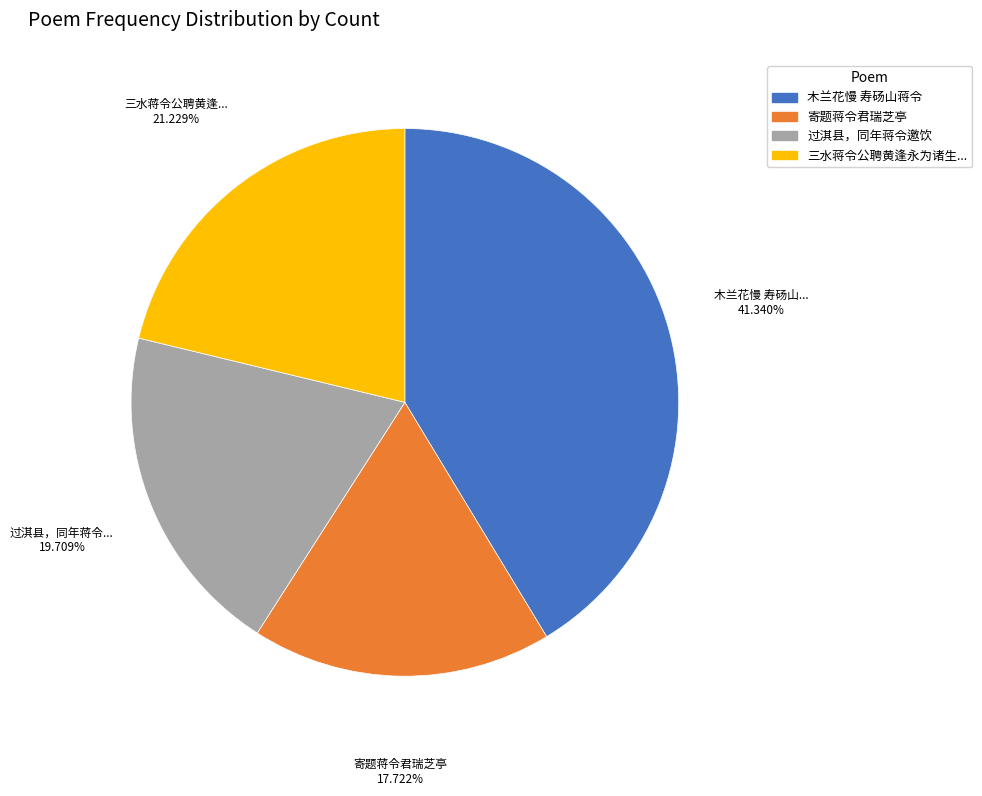

Is there any slice that represents more than half of the pie?

No